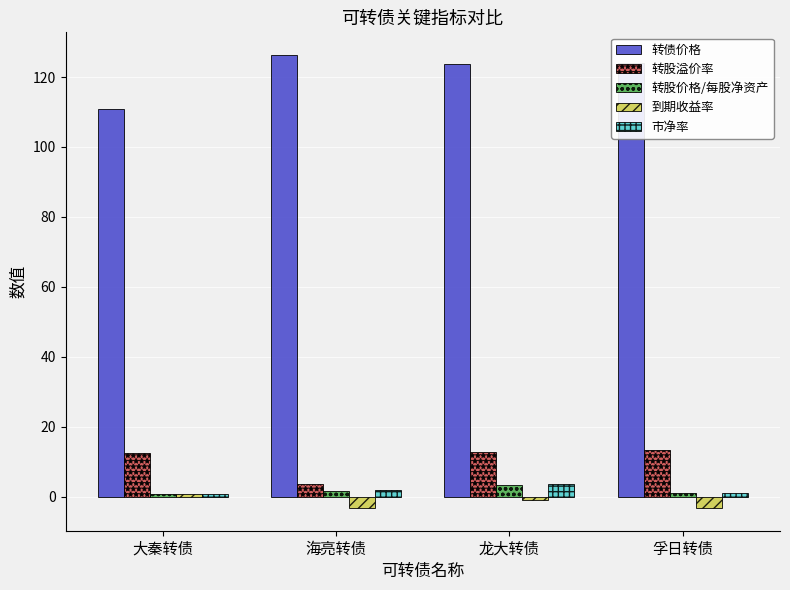

Is the value of 到期收益率 at 大秦转债 greater than the value of 转股溢价率 at 大秦转债?

No